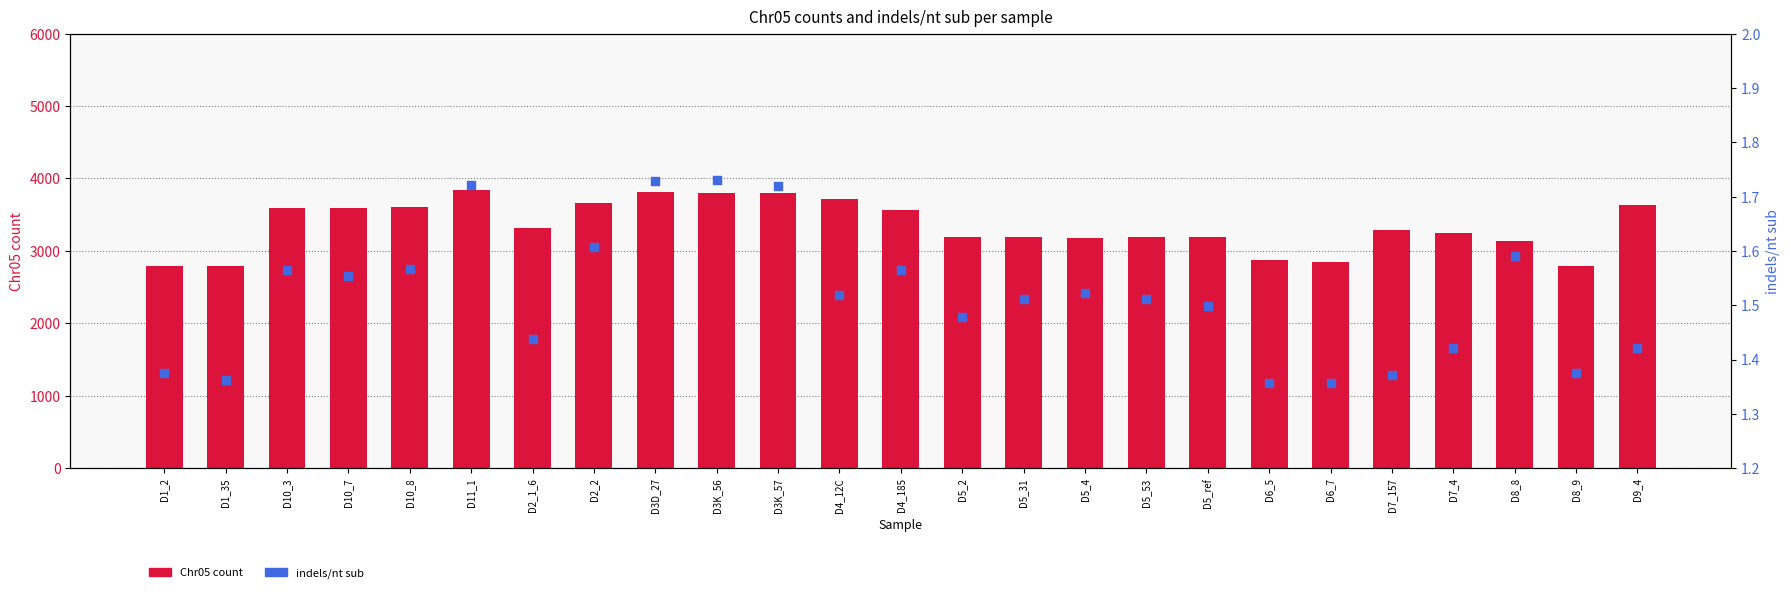

Which series contains the lowest Y value?

indels/nt sub